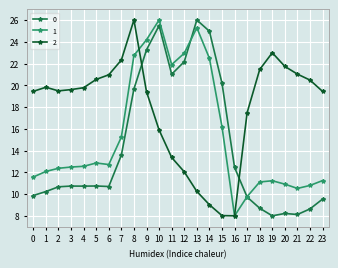

Which series has the largest total across all categories?

2